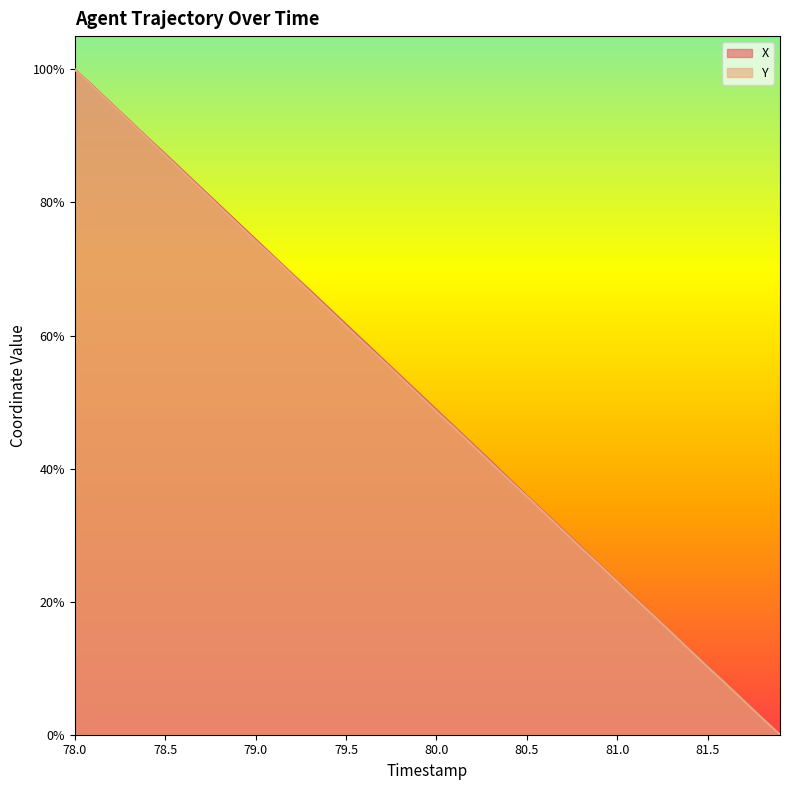

Which series has the largest total across all categories?

X